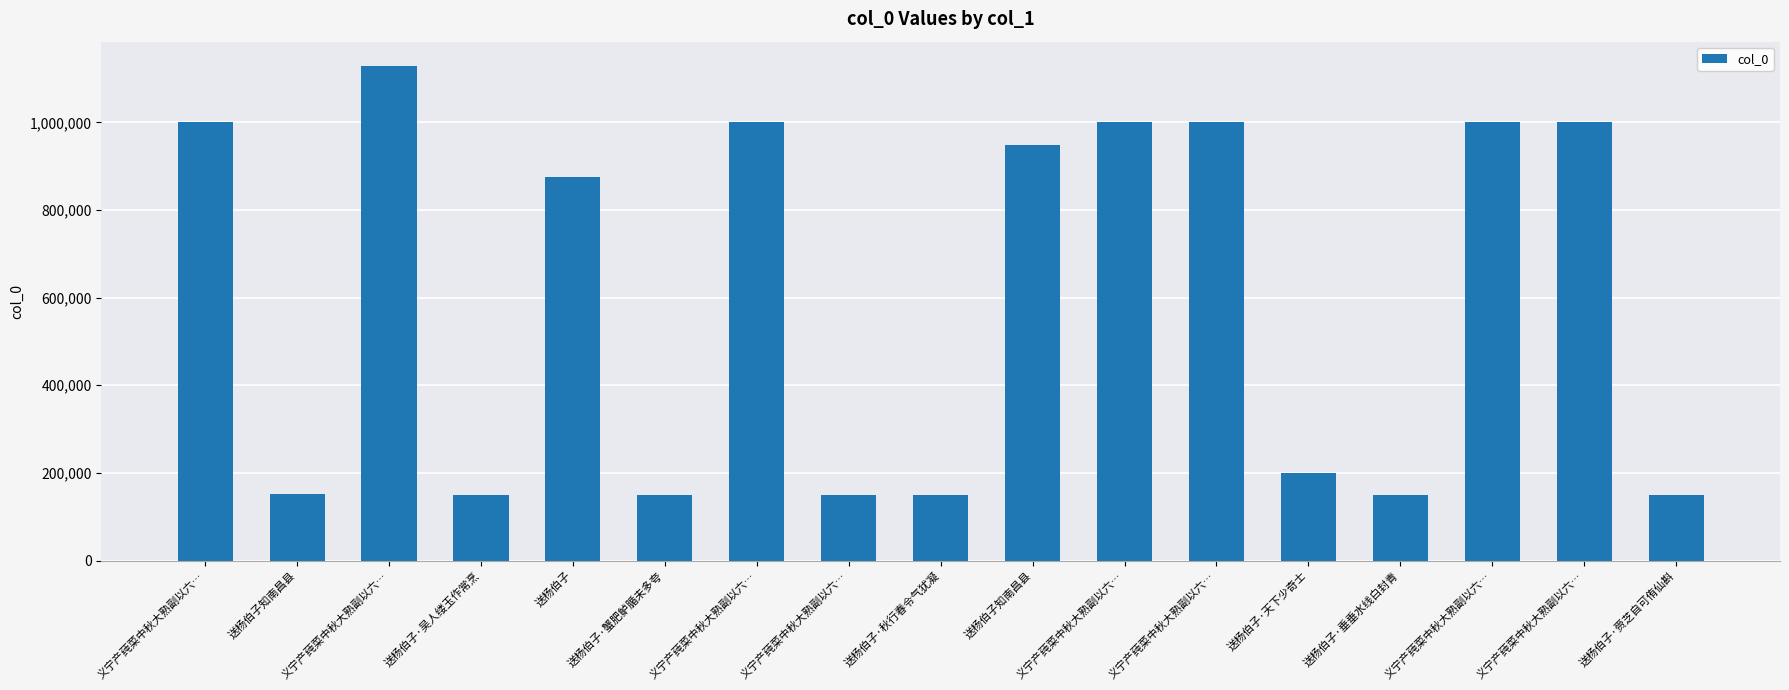

Rank the categories by value from lowest to highest.

义宁产莼菜中秋大熟副以六…, 送杨伯子·蟹肥鲈腯未多夸, 送杨伯子·赍芝自可侑仙斟, 送杨伯子·吴人缕玉作常烹, 送杨伯子·垂垂水线白封青, 送杨伯子·秋行春令气犹凝, 送杨伯子知南昌县, 送杨伯子·天下少奇士, 送杨伯子, 送杨伯子知南昌县, 义宁产莼菜中秋大熟副以六…, 义宁产莼菜中秋大熟副以六…, 义宁产莼菜中秋大熟副以六…, 义宁产莼菜中秋大熟副以六…, 义宁产莼菜中秋大熟副以六…, 义宁产莼菜中秋大熟副以六…, 义宁产莼菜中秋大熟副以六…